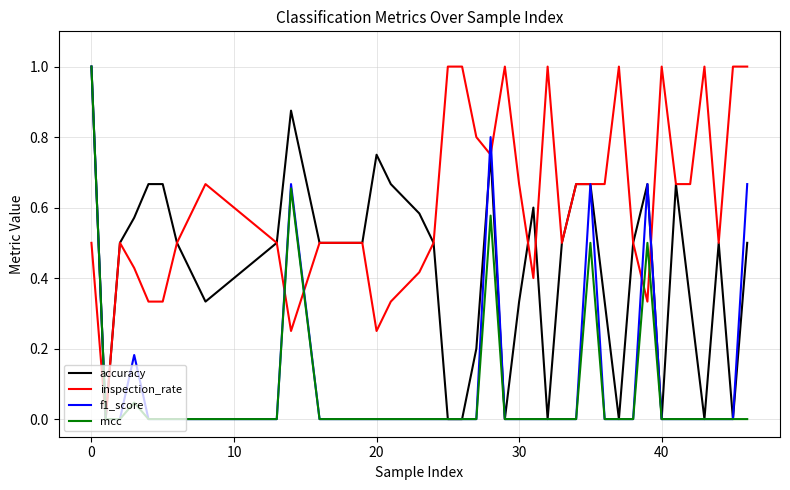

Which series has the largest total across all categories?

inspection_rate